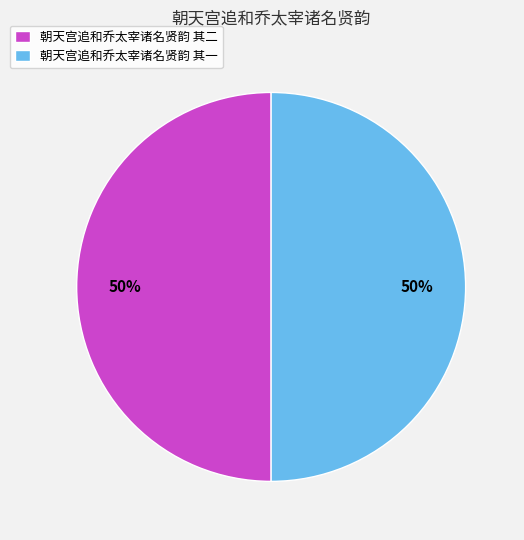

How many slices are in this pie chart?

2